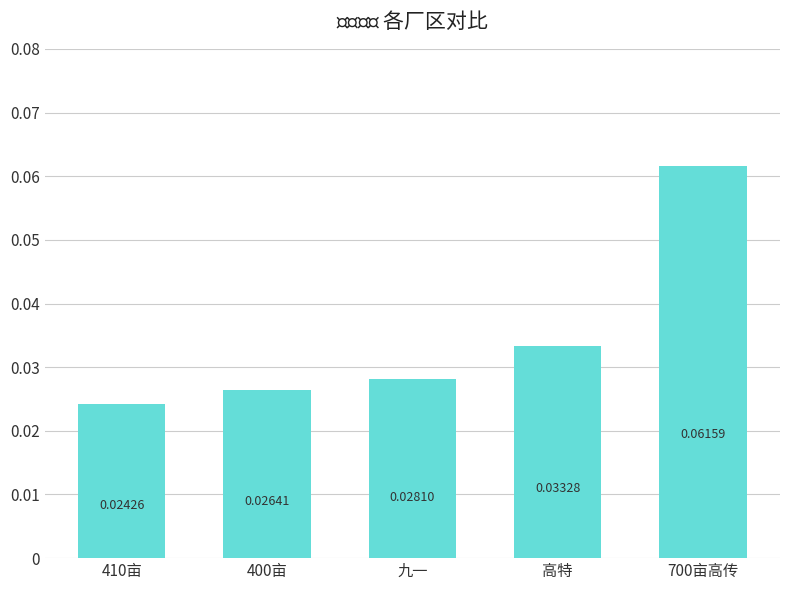

What is the label of the 3rd bar from the left?

九一